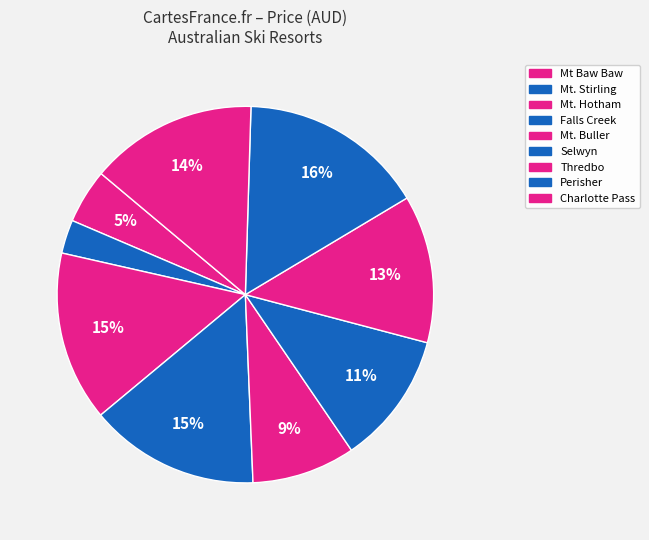

Does Mt. Hotham represent more than half of the total?

No